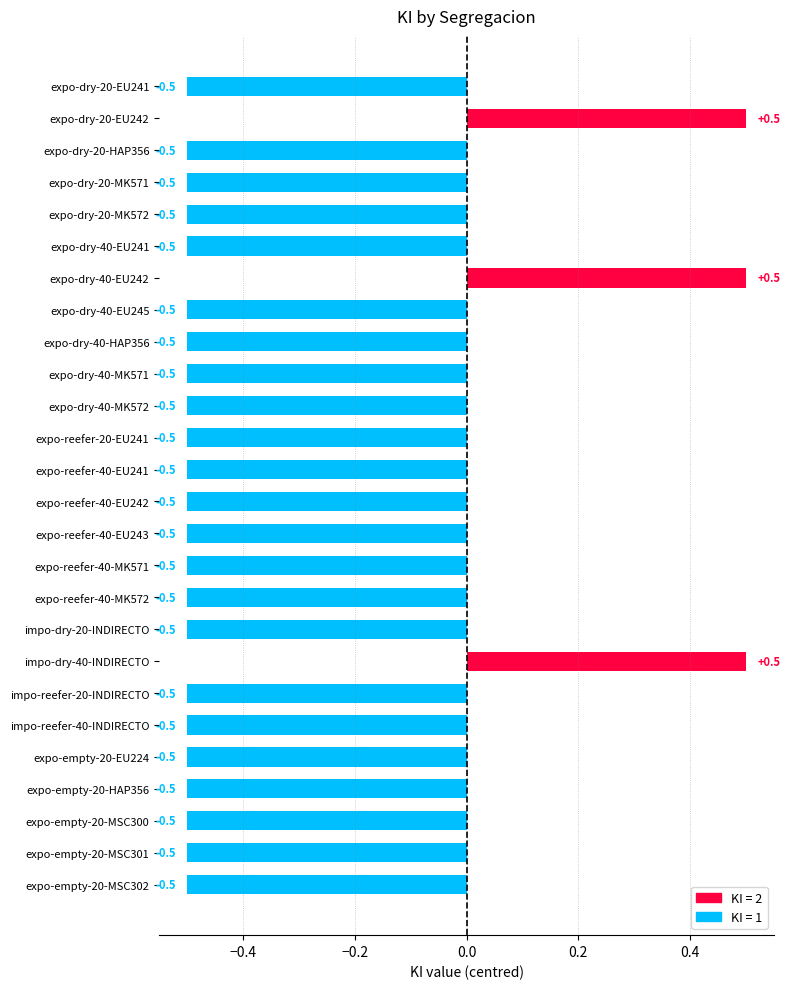

What is the maximum value shown in the chart?

0.5